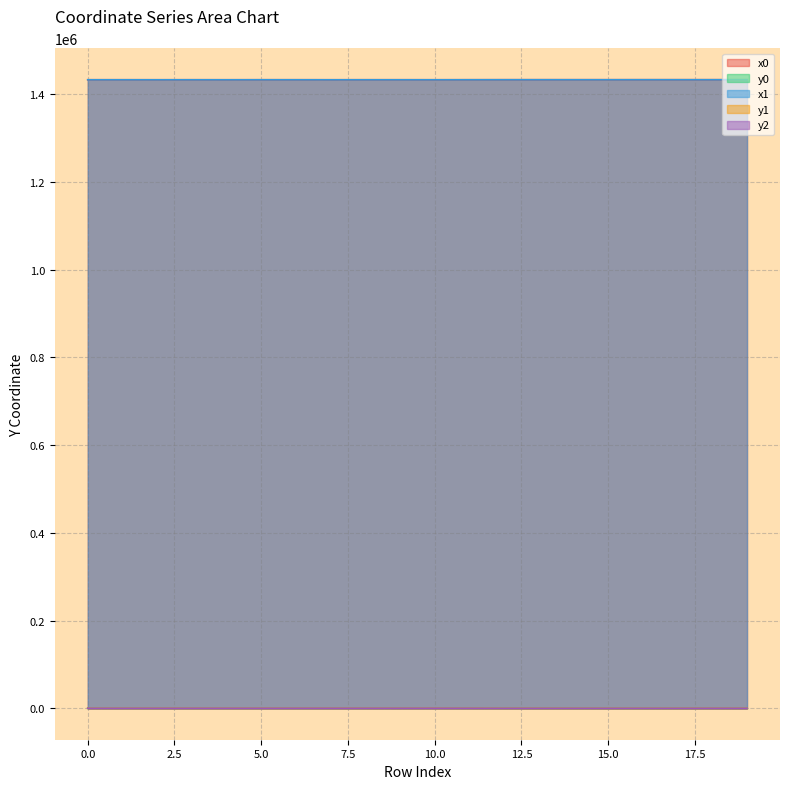

True or false: y1 and x0 cross at least once.

False